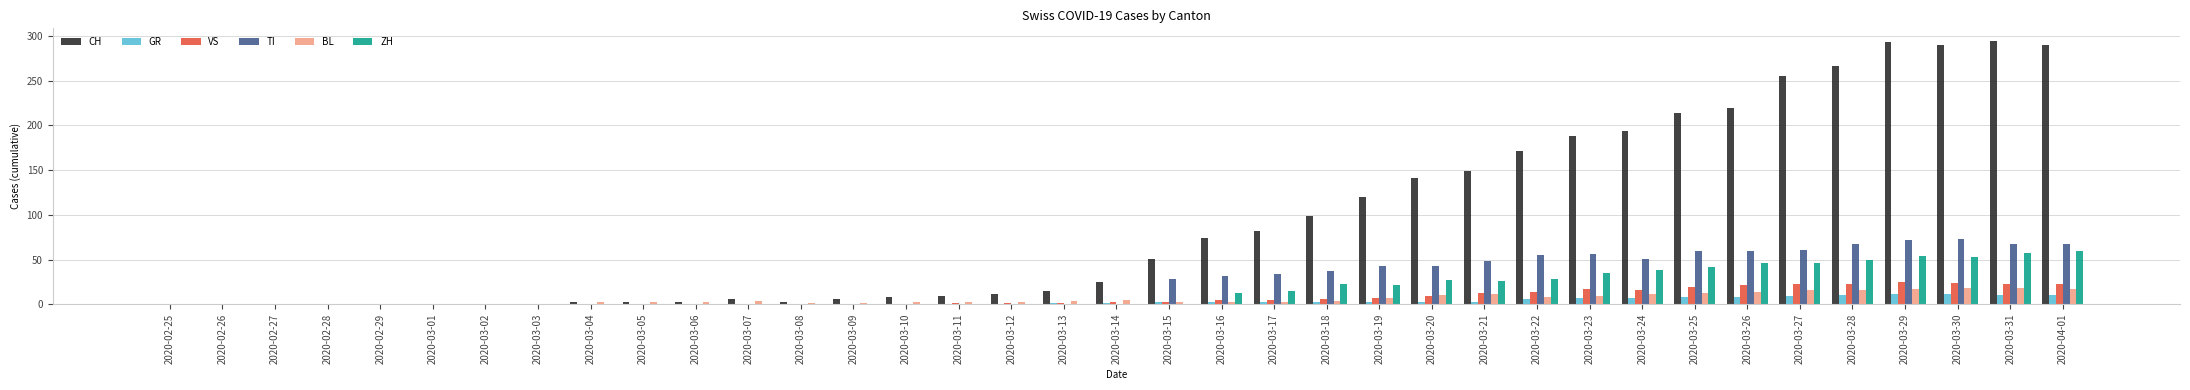

Is the value of GR at 2020-03-28 greater than the value of ZH at 2020-02-29?

Yes